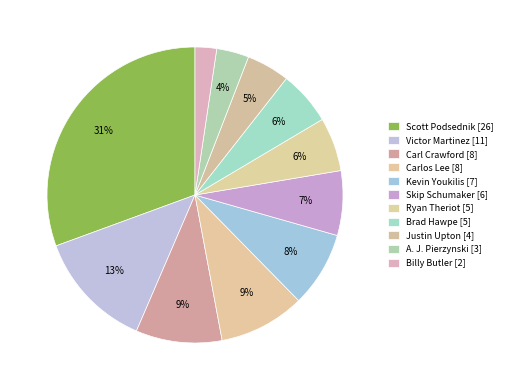

Count the number of slices in the pie.

11